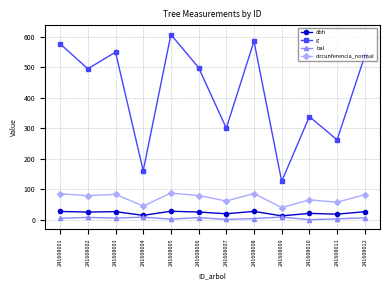

Is it true that g equals 160.6 at 241608004?

True